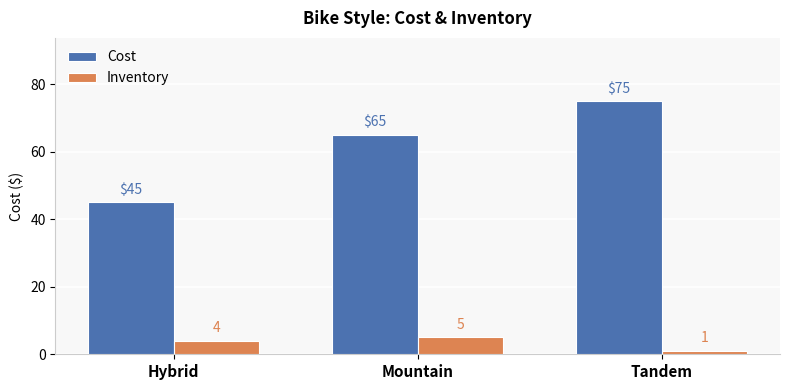

Which category has the lowest value across all series?

Tandem